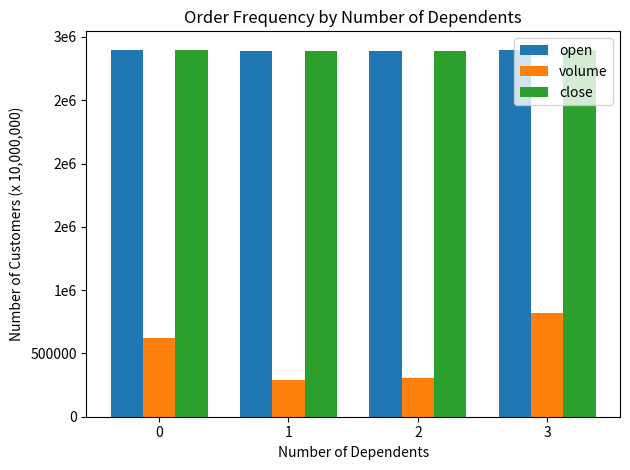

What are all the series names shown in the legend?

open, volume, close